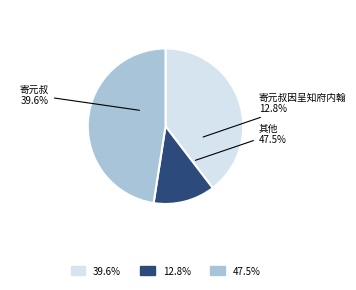

Is there any slice that represents more than half of the pie?

No